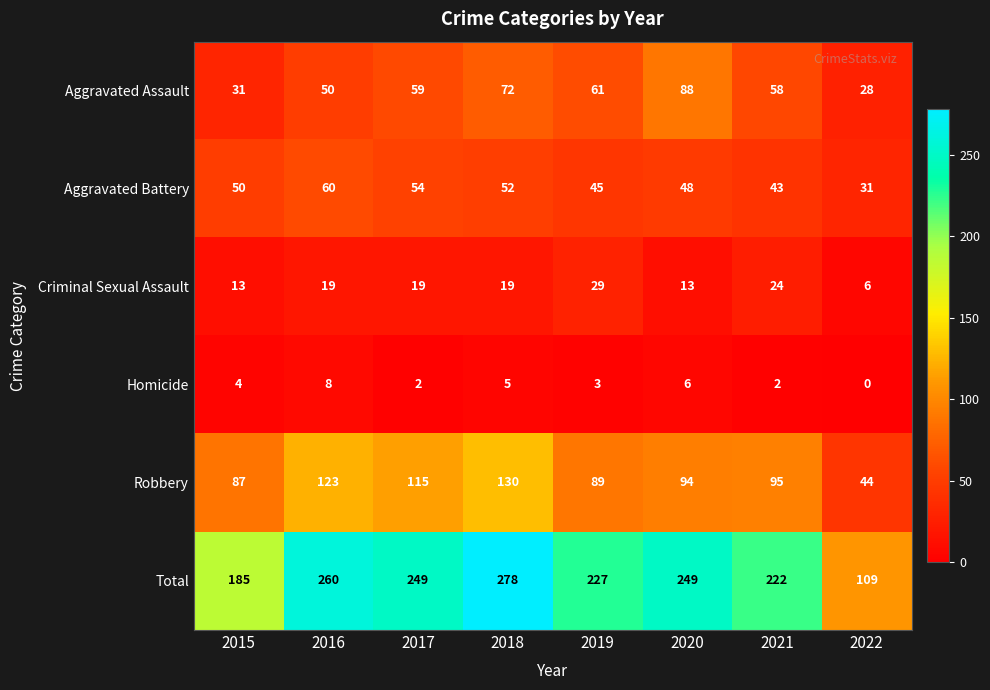

Count the Homicide values in the range 2 to 6.

6